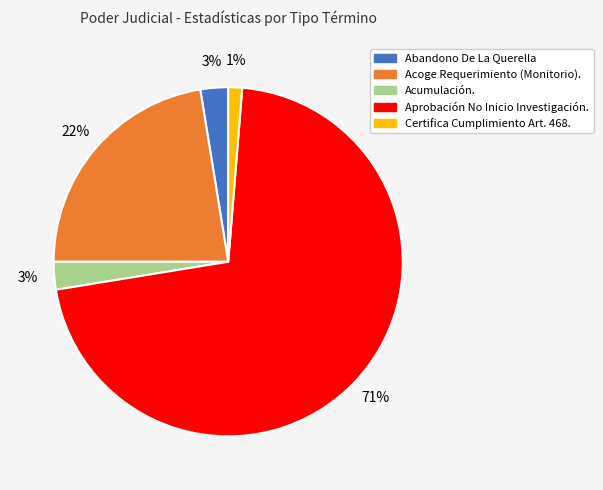

To the nearest percent, what percentage of the pie is Aprobación No Inicio Investigación.?

71%